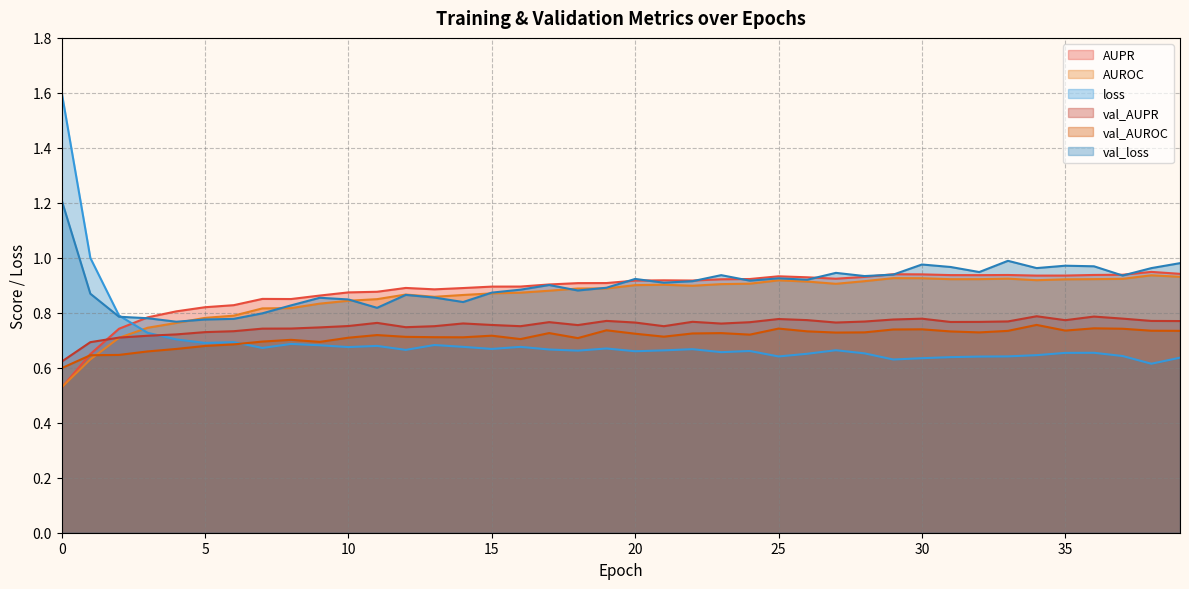

True or false: val_loss and AUPR intersect in this chart.

True